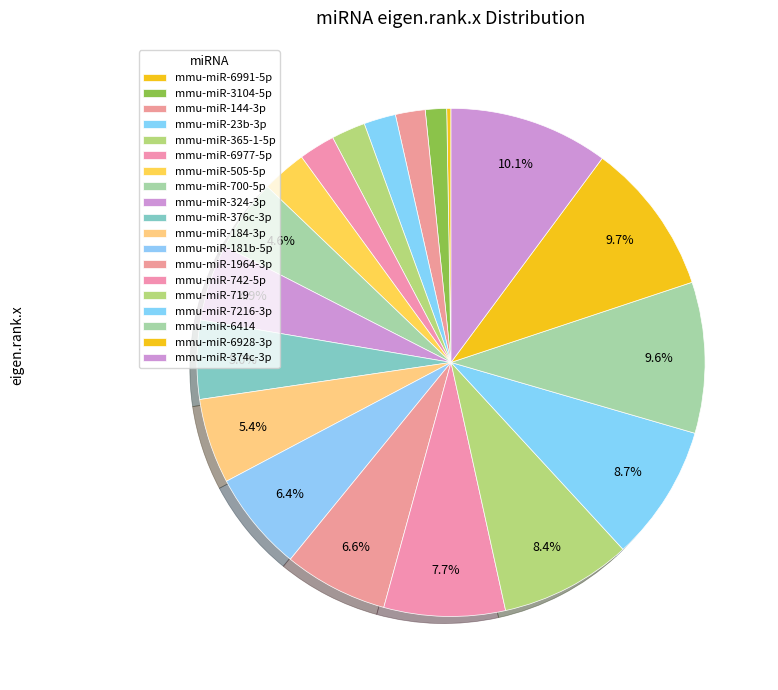

Is it true that mmu-miR-6414 is 10% of the pie?

True